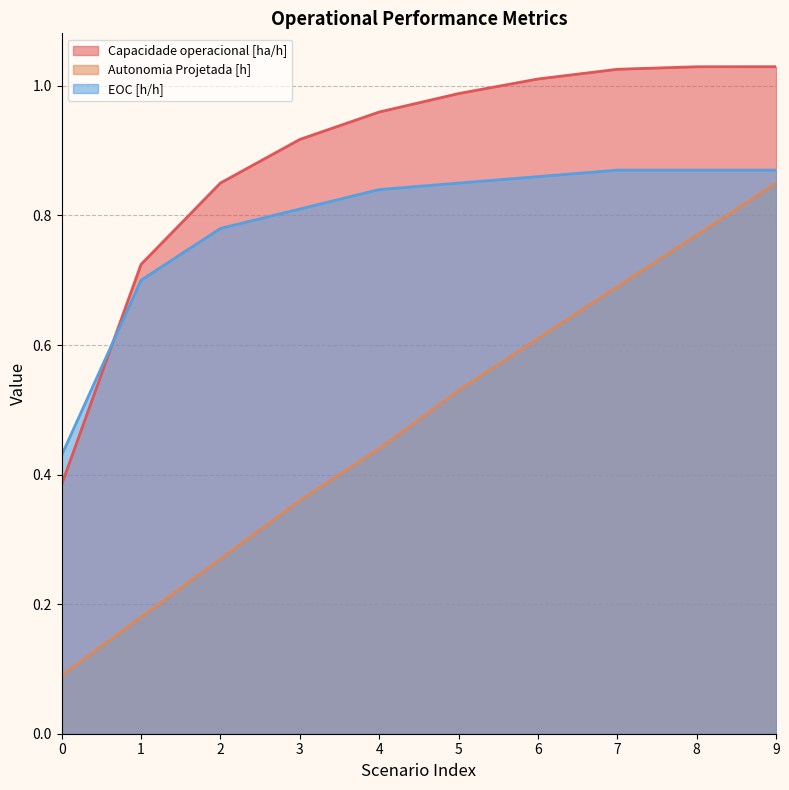

True or false: Capacidade operacional [ha/h] has more than 2 points higher than both neighbors.

False